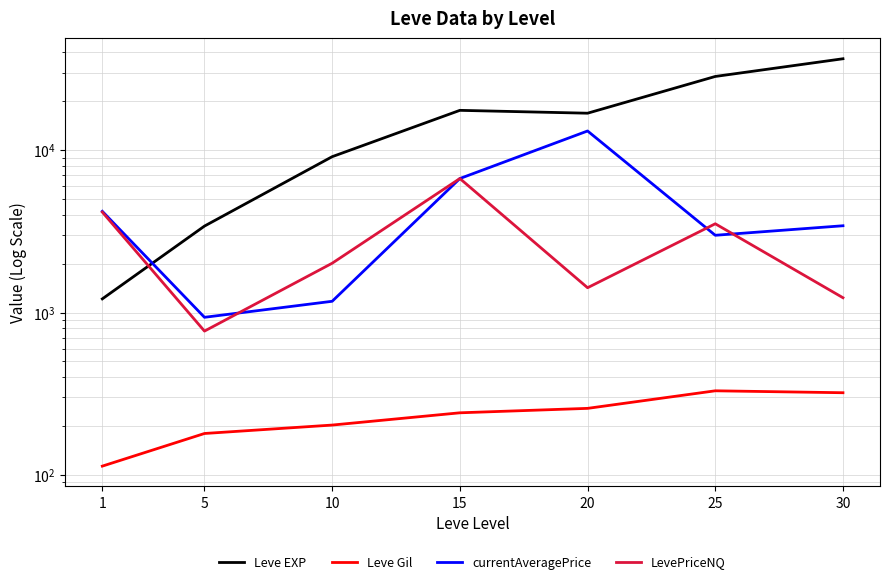

List the series in order of their peak value, lowest first.

Leve Gil, LevePriceNQ, currentAveragePrice, Leve EXP